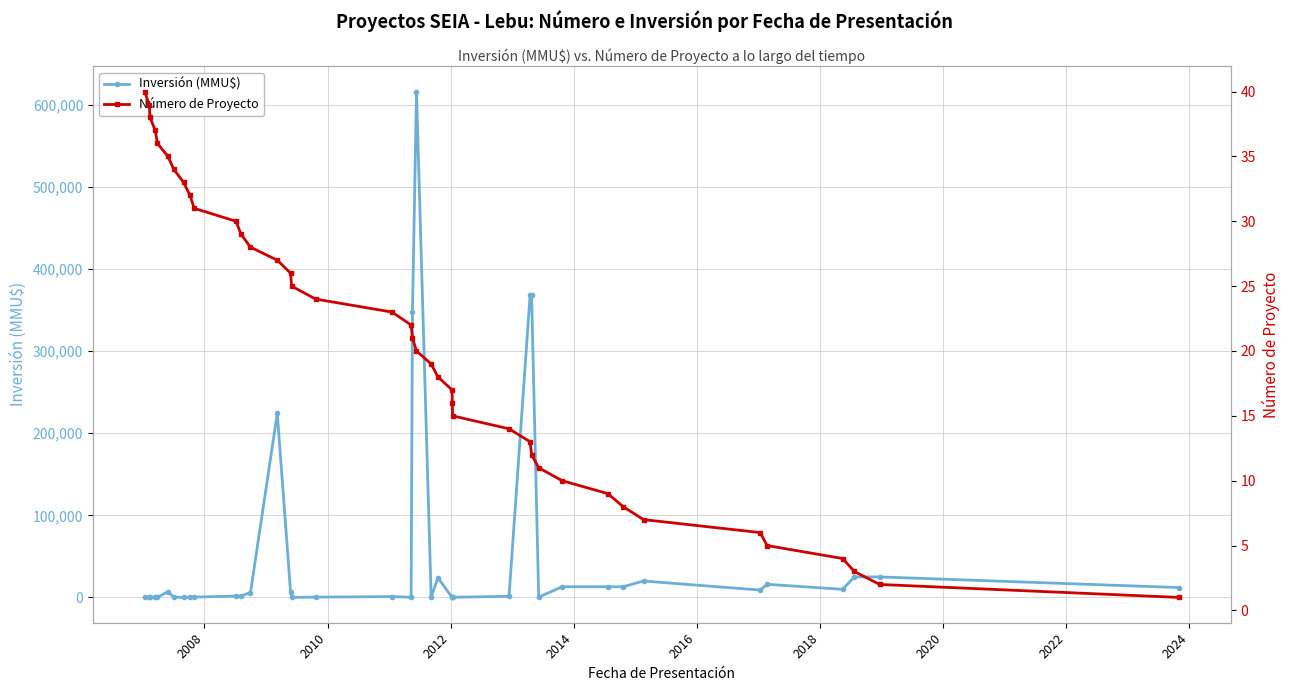

Which series has the largest total across all categories?

Inversión (MMU$)